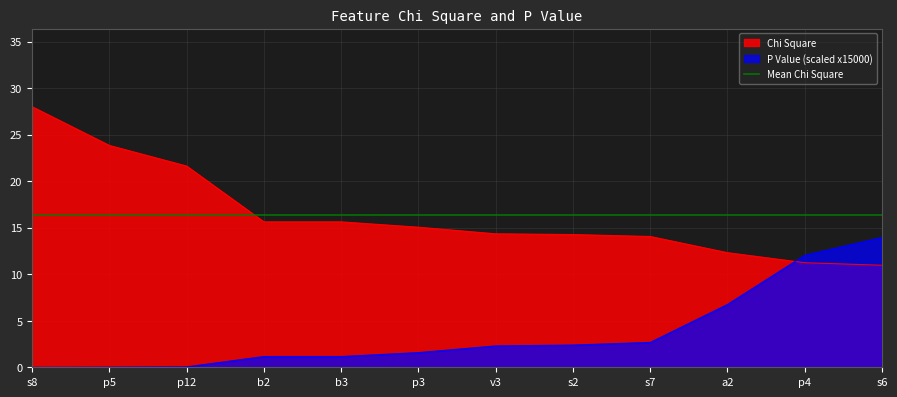

What is the difference between the highest and lowest values at s7?

11.4